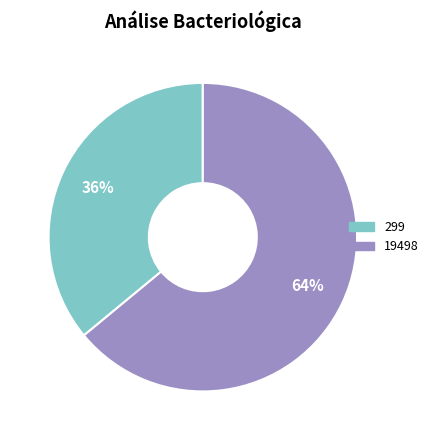

To the nearest percent, what is the combined percentage of 19498 and 299?

100%